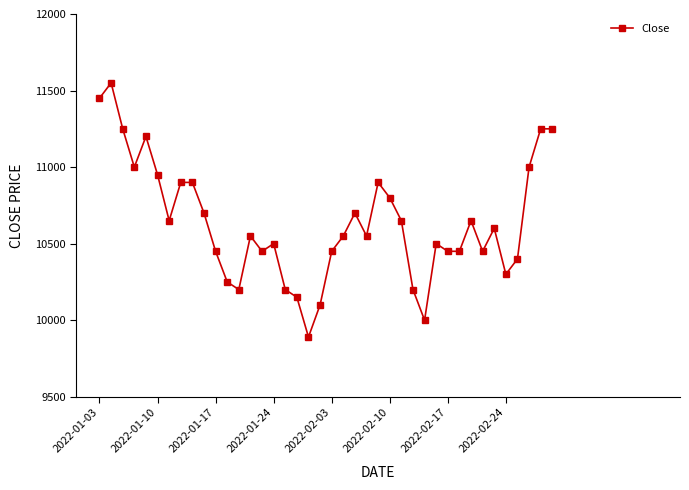

What is the sum of all values?

425390